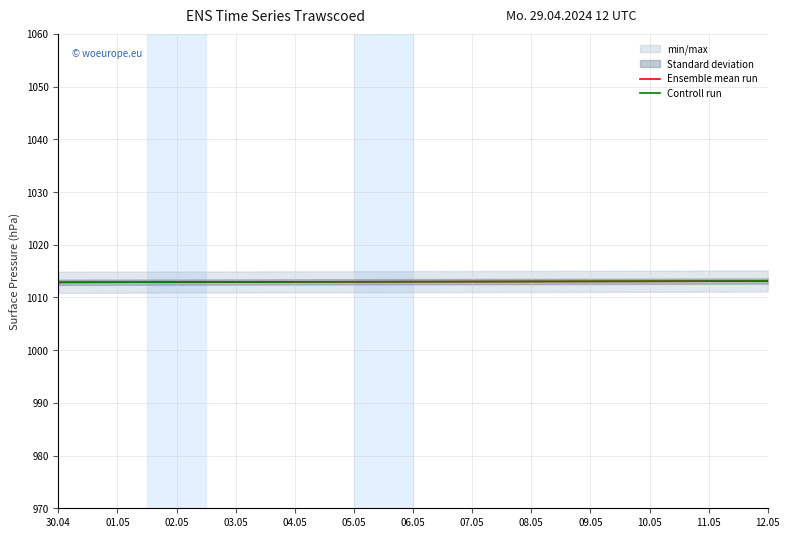

True or false: Controll run and Ensemble mean run intersect in this chart.

False